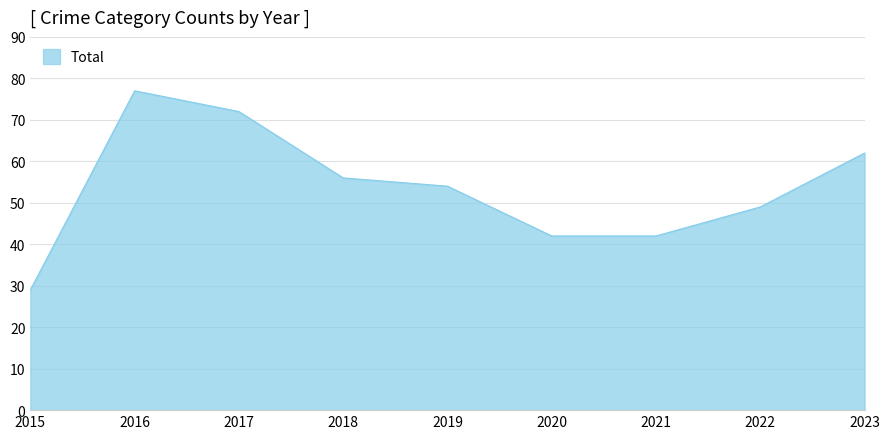

Is it true that the value at 2020 is 29?

False